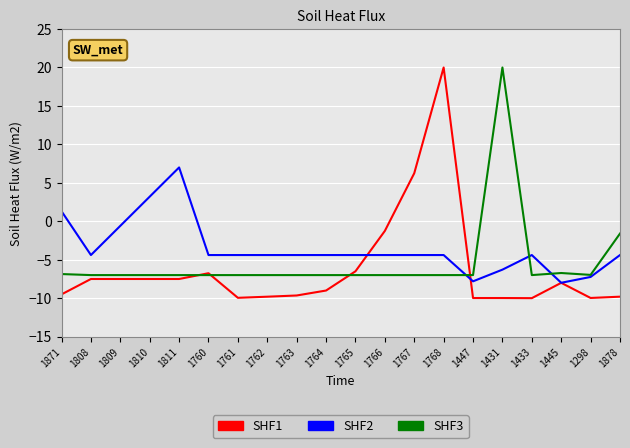

What are all the series names shown in the legend?

SHF1, SHF2, SHF3